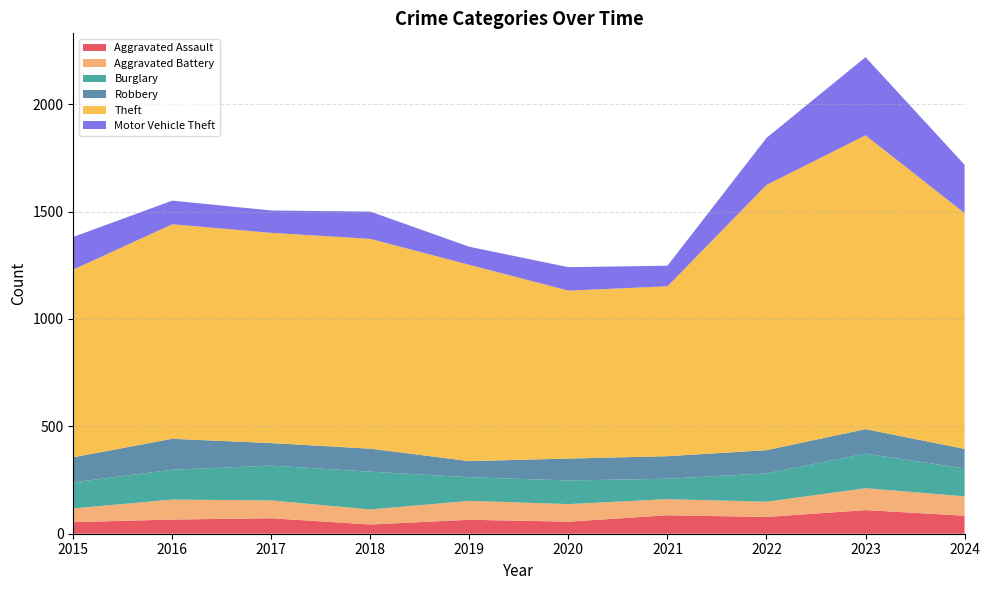

Reading left to right, extract all data points from this chart.

Aggravated Assault: 54	66	72	43	65	56	86	78	110	84
Aggravated Battery: 64	93	83	70	88	82	75	71	102	90
Burglary: 121	139	162	176	110	110	95	132	161	130
Robbery: 117	144	105	107	75	102	105	108	114	91
Theft: 874	999	979	977	914	782	791	1235	1368	1098
Motor Vehicle Theft: 152	110	104	127	84	109	96	219	364	225